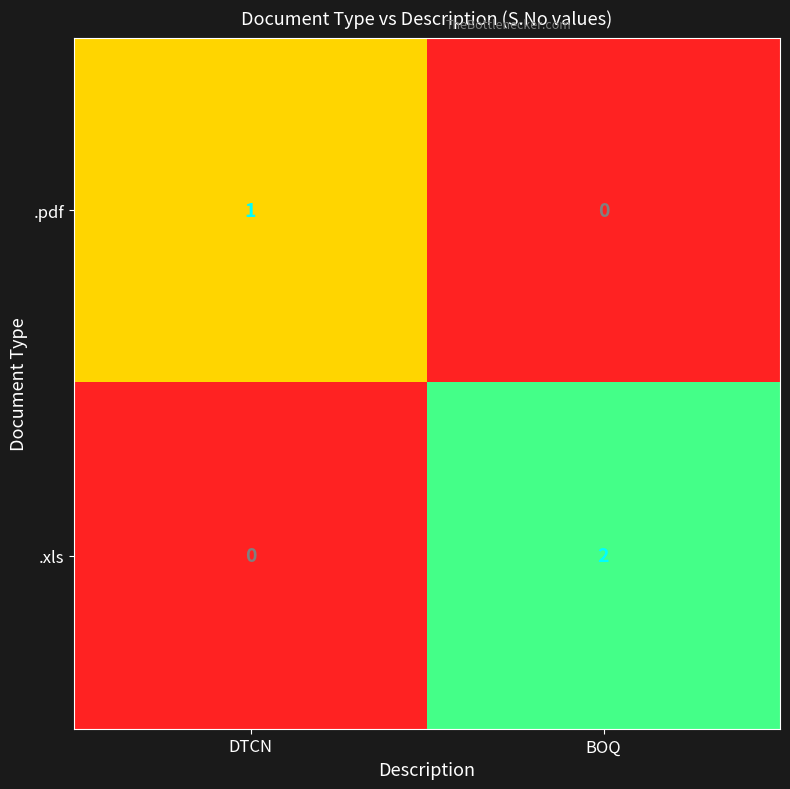

The value of .xls at BOQ is 1. True or false?

False